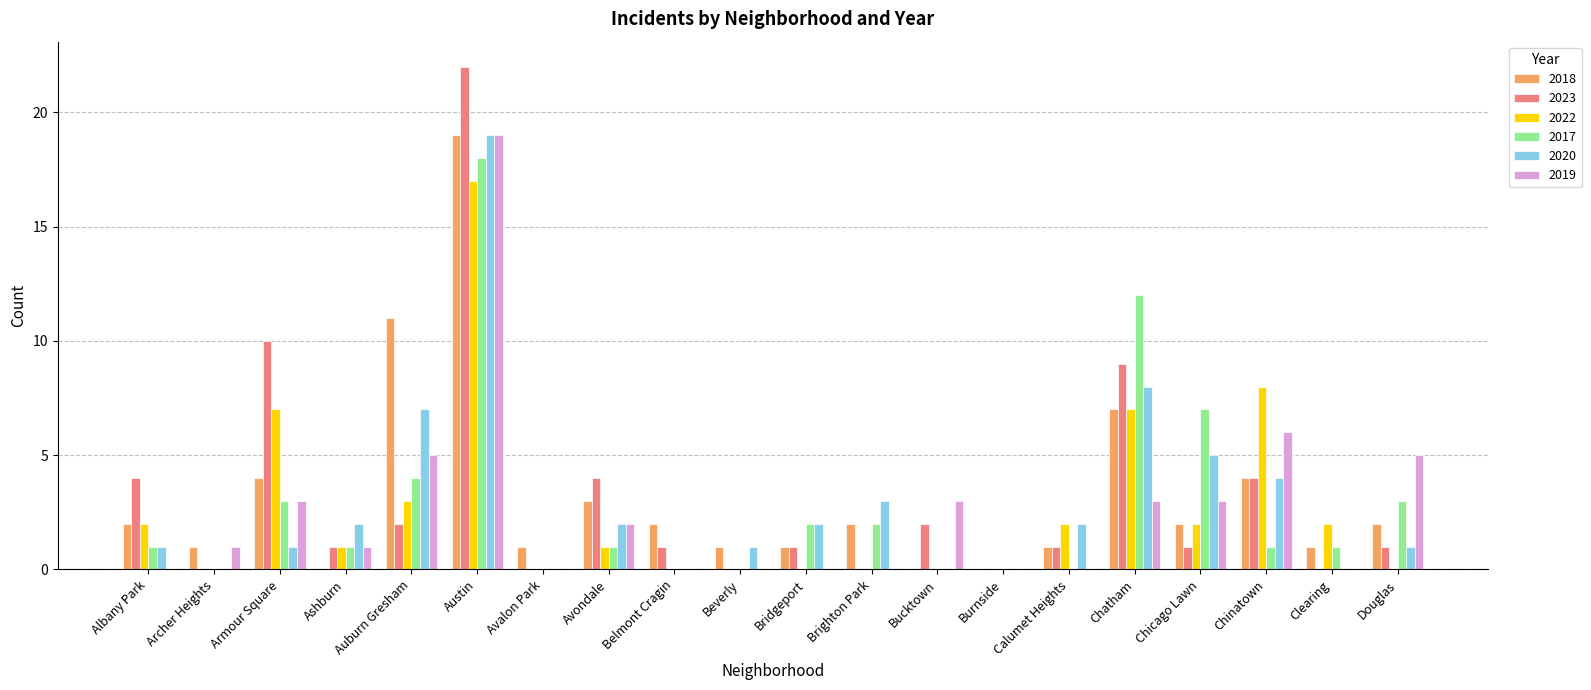

What are all the series names shown in the legend?

2018, 2023, 2022, 2017, 2020, 2019